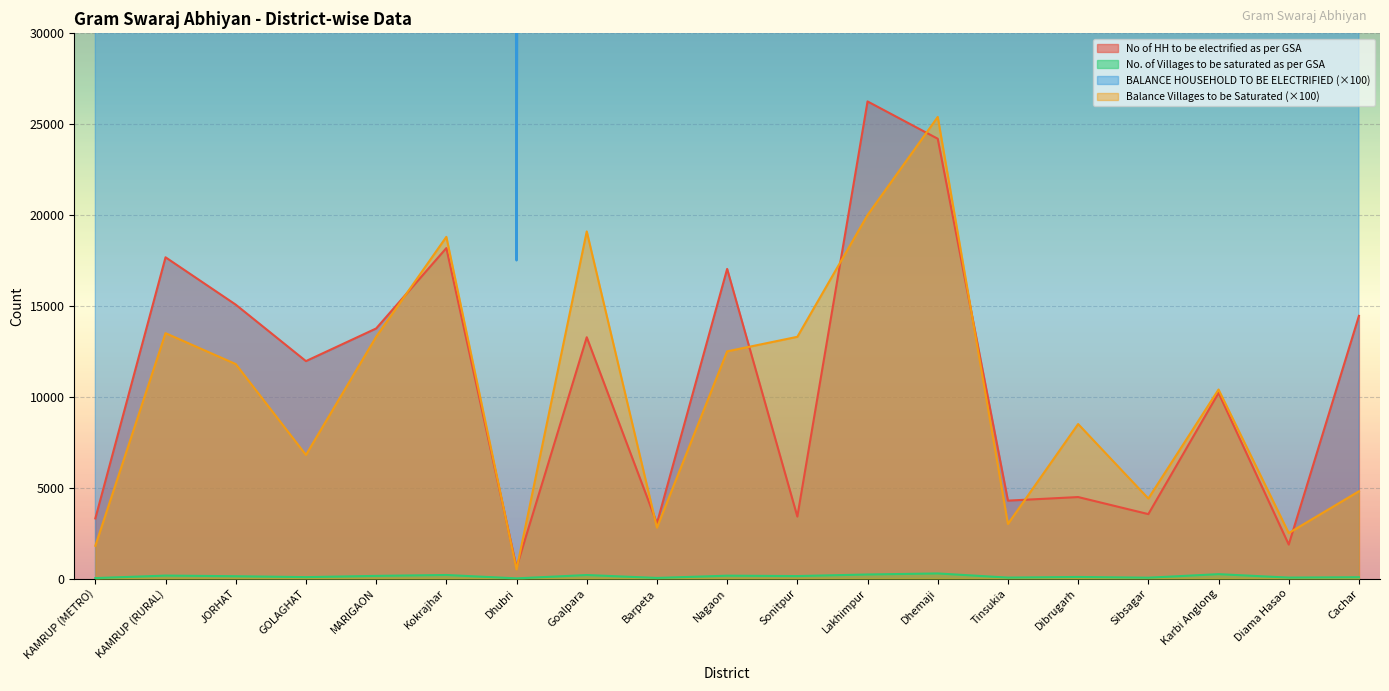

What is the minimum value for No. of Villages to be saturated as per GSA?

7